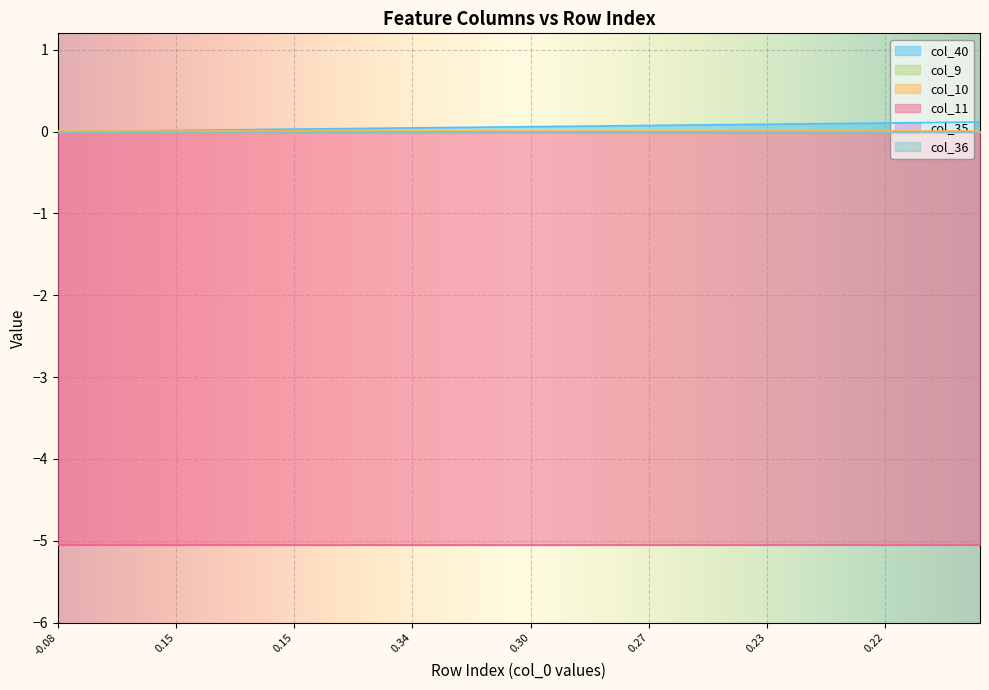

Is it true that col_11 equals -7.0 at 37?

False